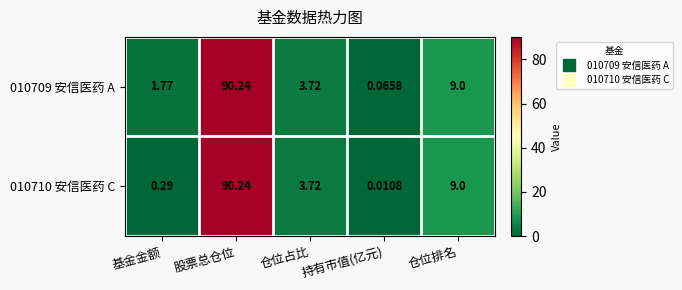

Is the value of 010709 安信医药 A at 基金金额 greater than the value of 010710 安信医药 C at 股票总仓位?

No